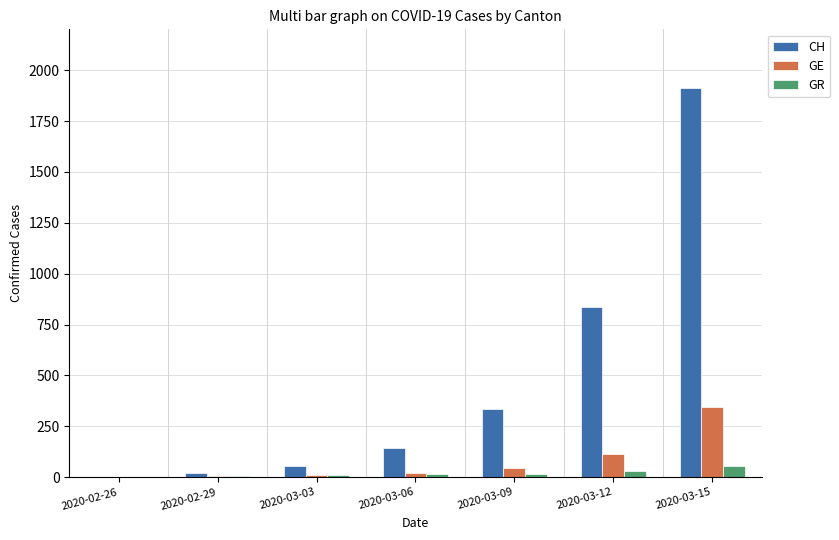

At which category is the sum across all series the highest?

2020-03-15